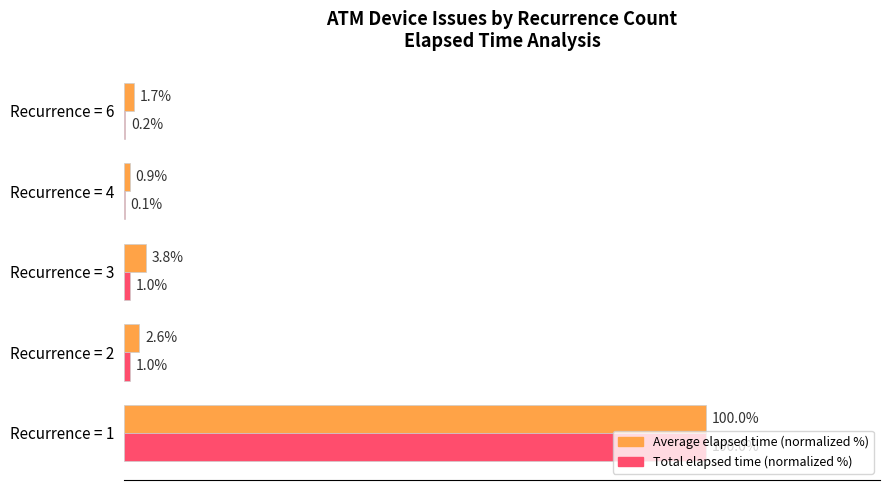

Which series changed the most between Recurrence = 1 and Recurrence = 4?

Total elapsed time (normalized %)